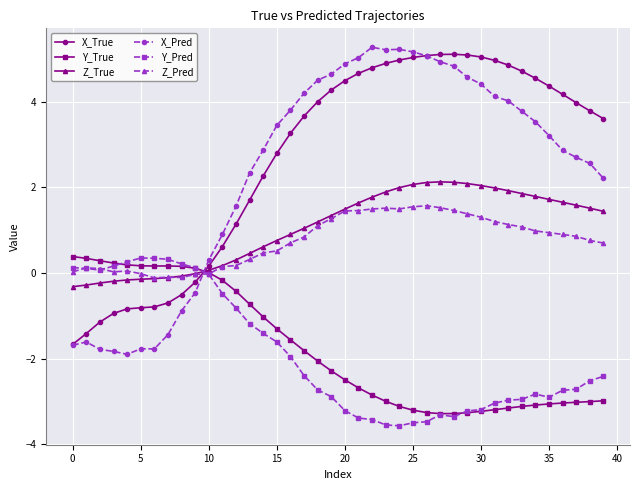

What is the value of the Y_True point at the 16th from the left?

-1.3